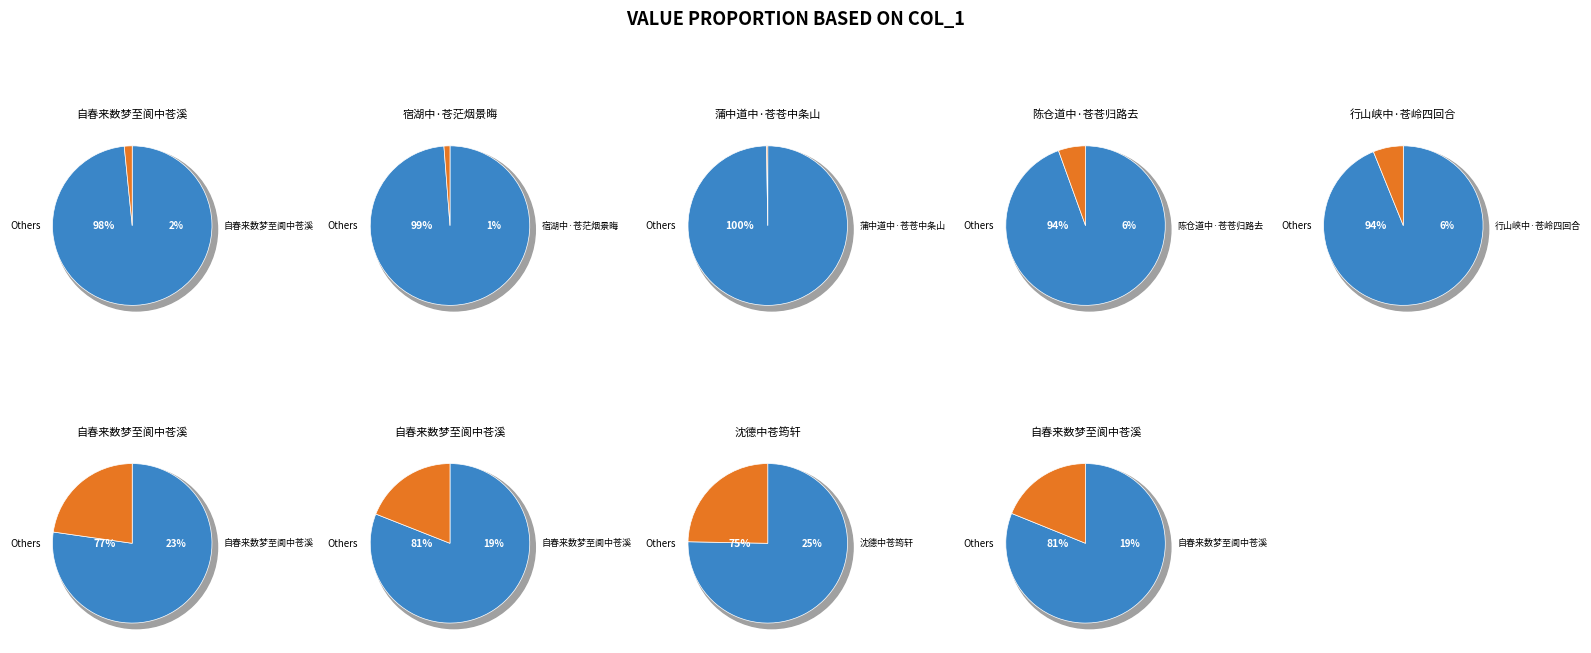

Which slice is the smallest?

蒲中道中·苍苍中条山